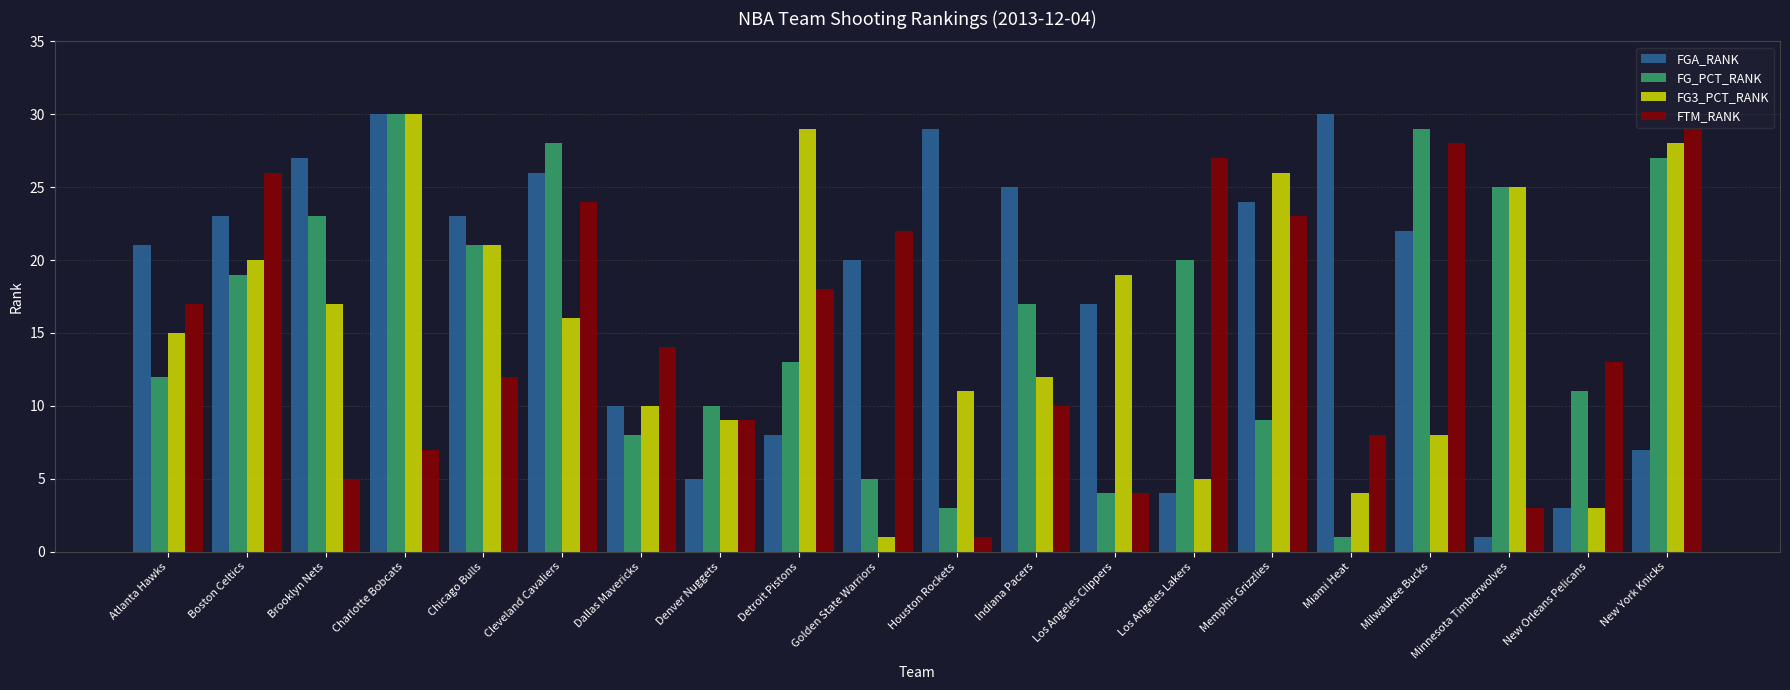

Is it true that FGA_RANK equals 38 at Boston Celtics?

False